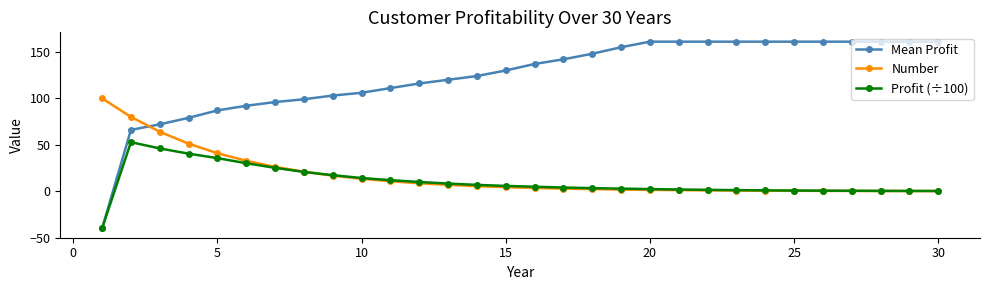

What is the value of the Mean Profit point at the 11th from the left?

111.0